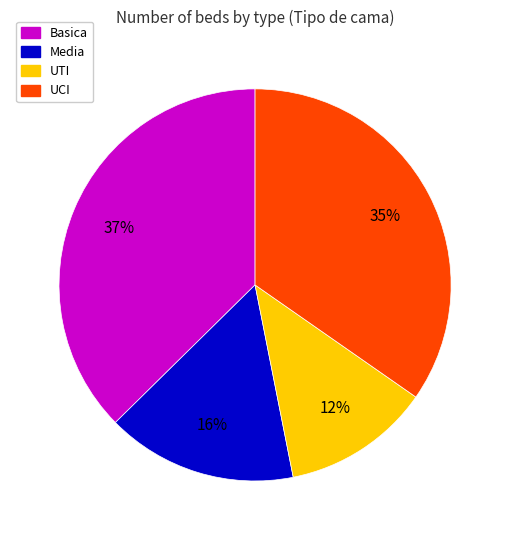

Which category has the biggest portion of the pie?

Basica